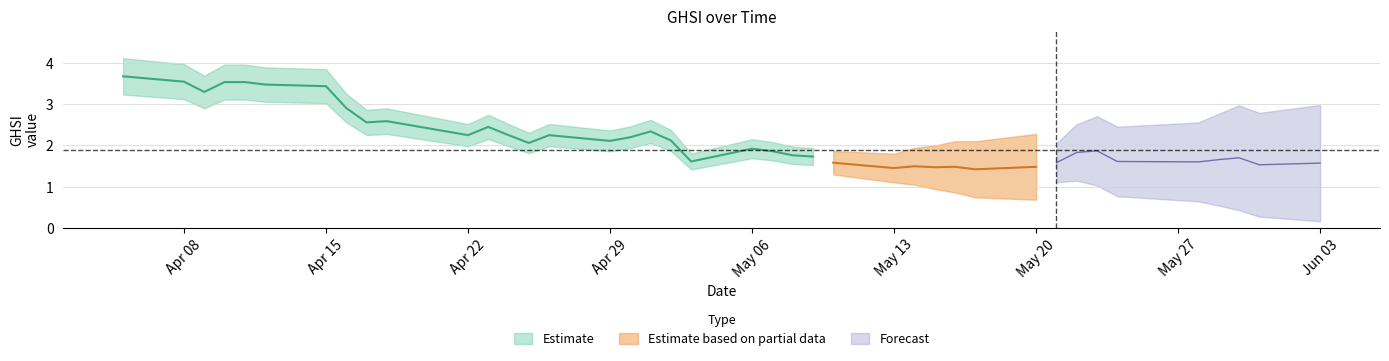

What is the difference between the second highest and second lowest values?

2.1